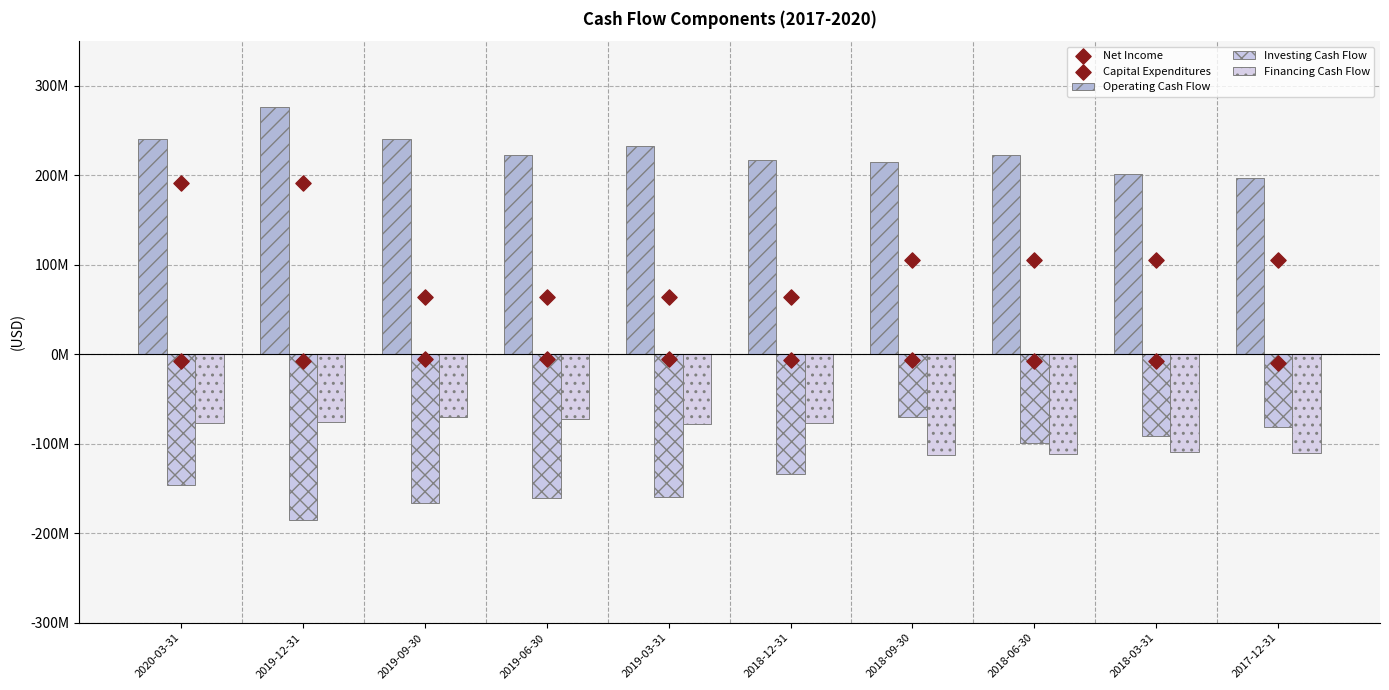

Which series has the largest total across all categories?

Operating Cash Flow